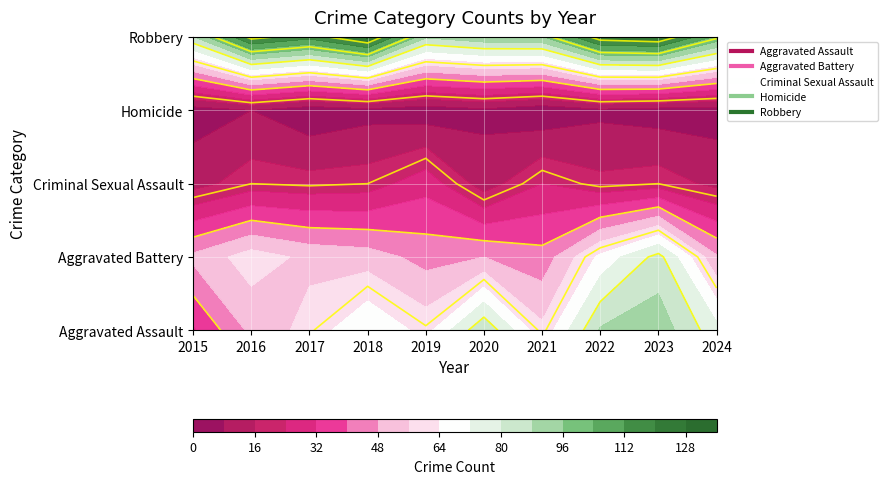

At which category is the sum across all series the highest?

2023